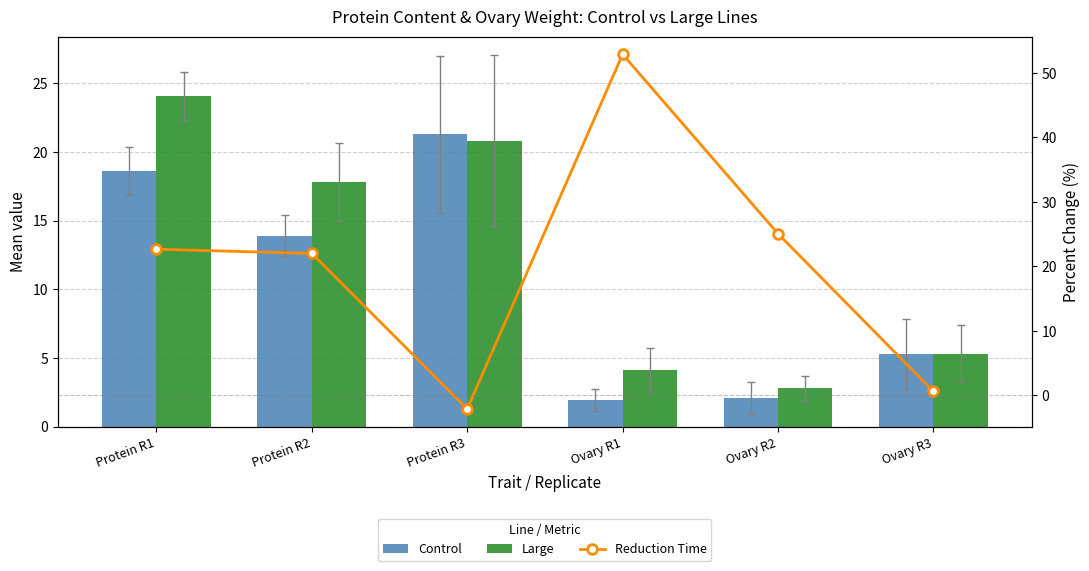

What are all the series names shown in the legend?

Control, Large, Reduction Time